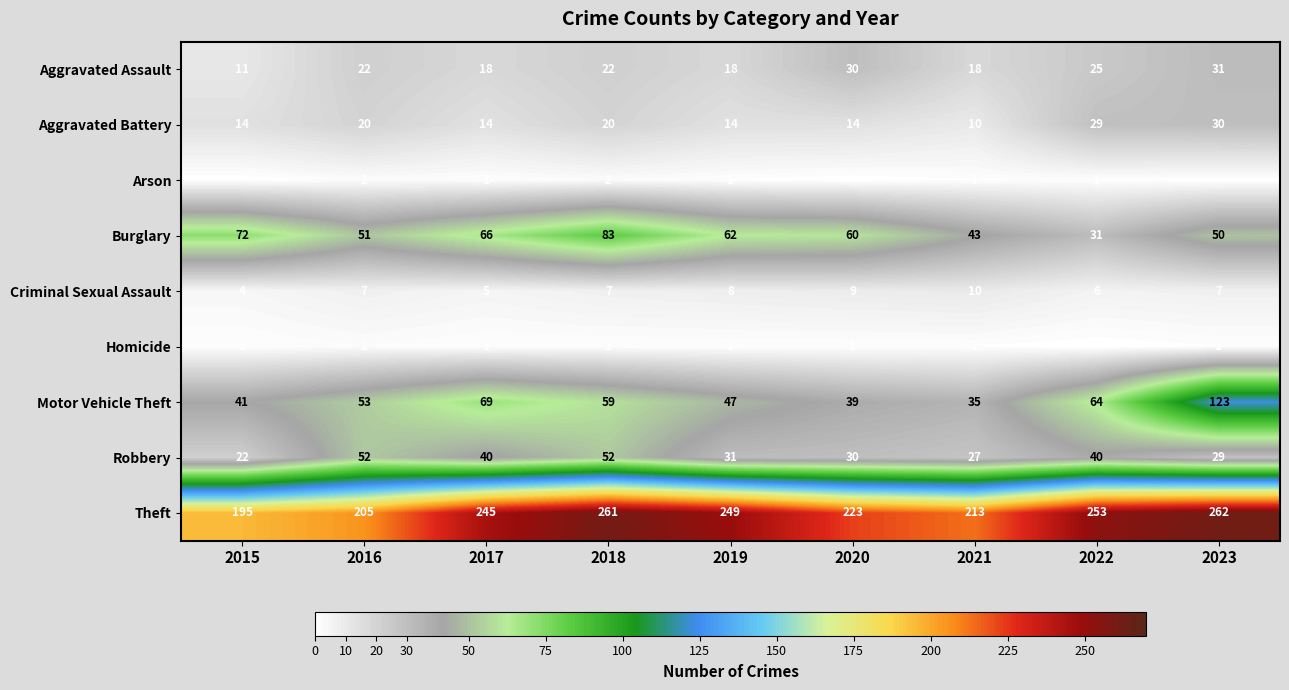

What is the spread (max minus min) of values at 2016?

203